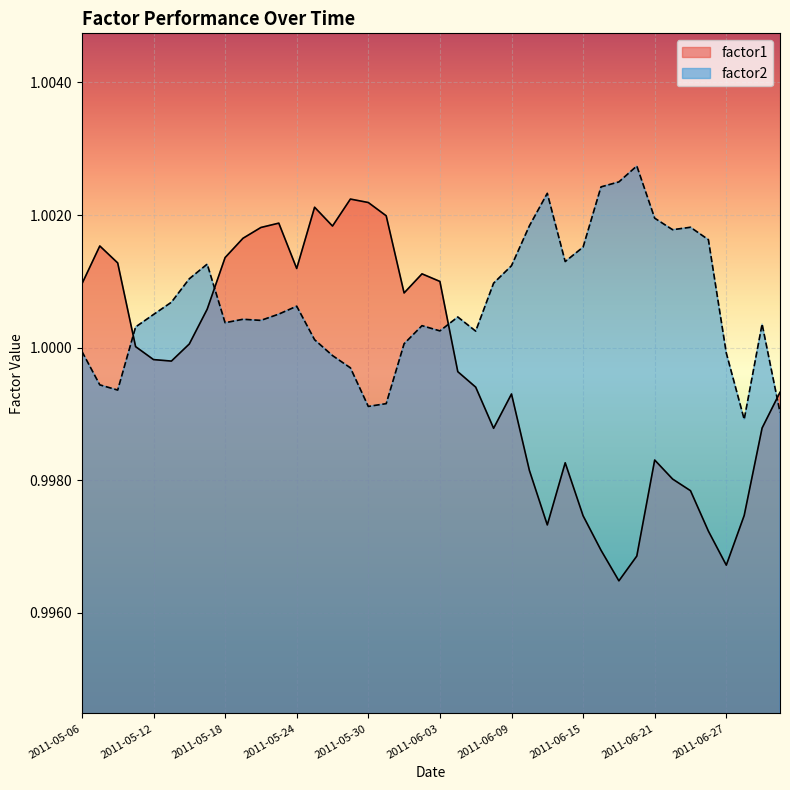

List the series in order of their peak value, lowest first.

factor1, factor2